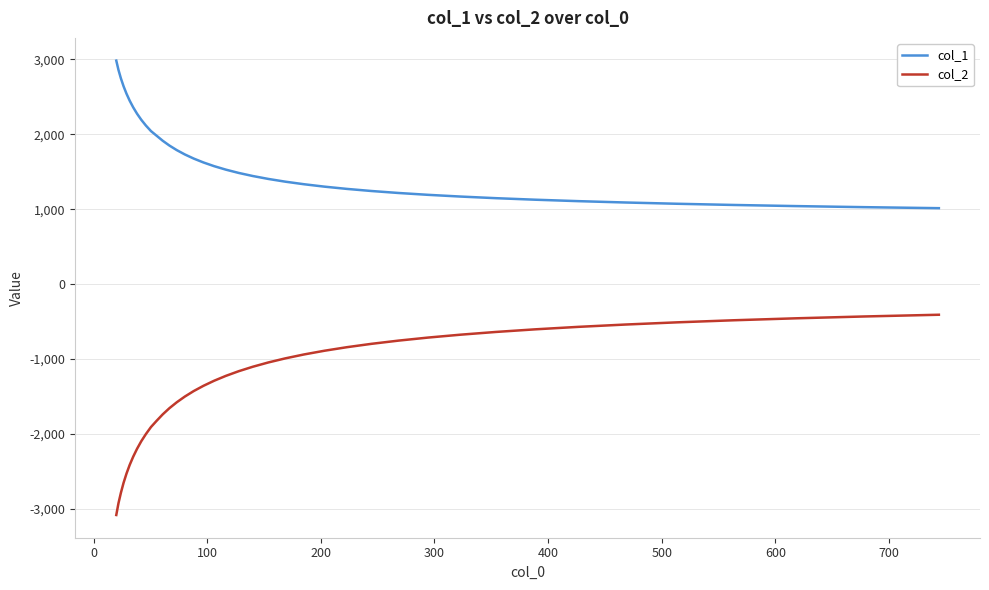

Which series has the largest range (max minus min)?

col_2